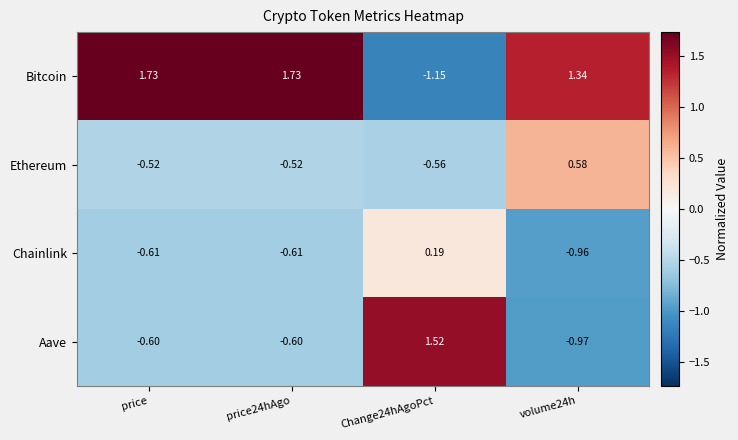

At price24hAgo, list the series in order from smallest to largest.

Chainlink, Aave, Ethereum, Bitcoin